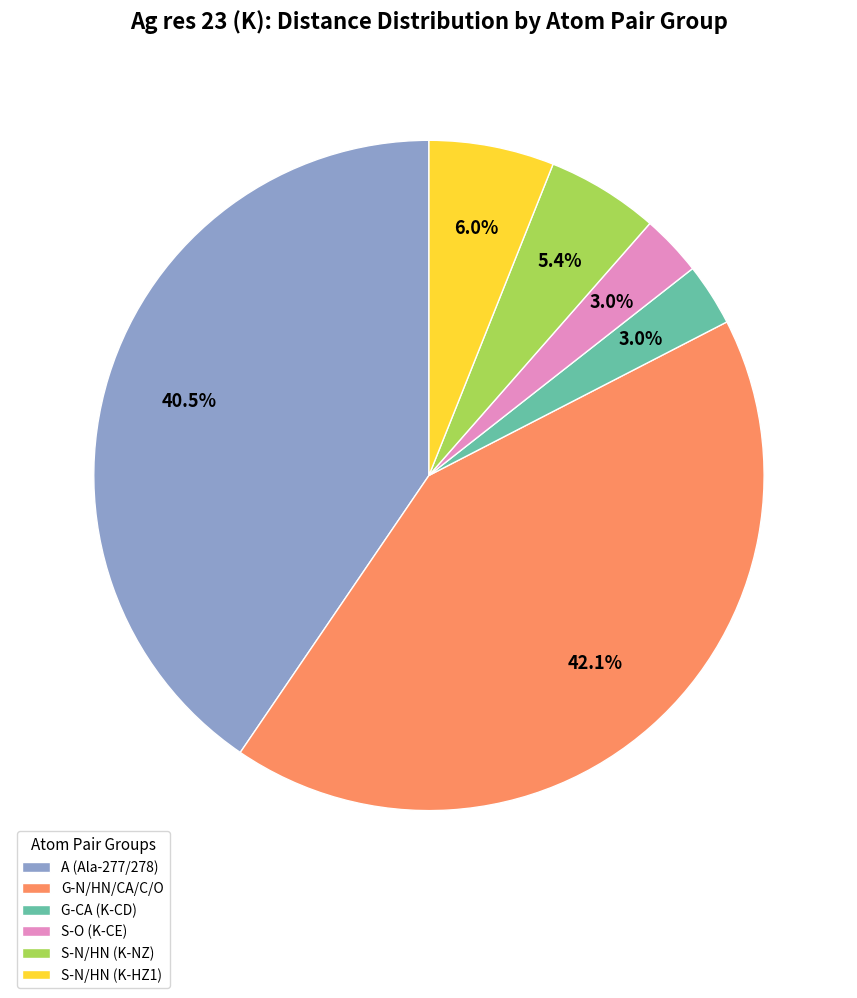

Is there a majority slice in this chart?

No